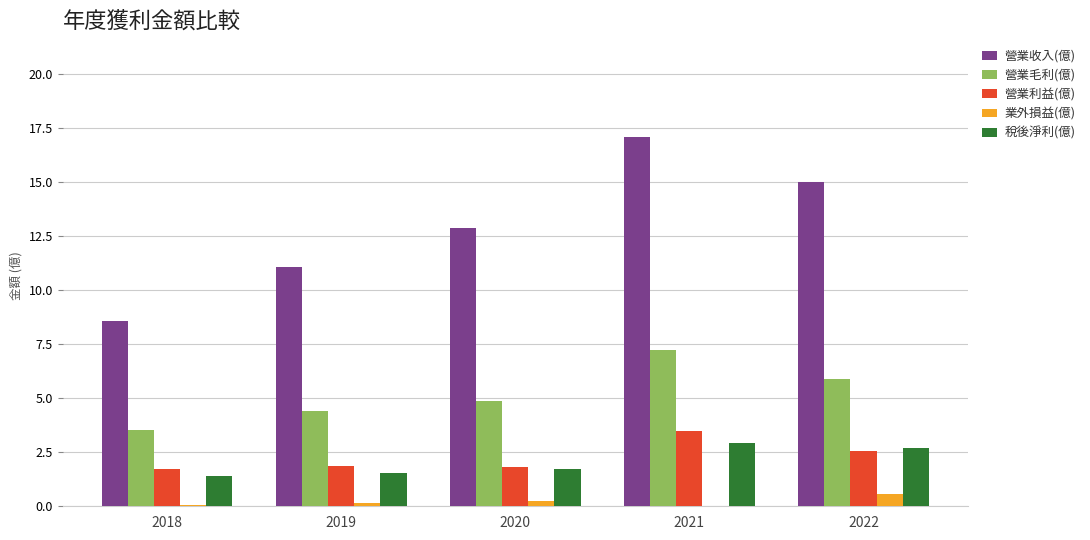

Are the bars grouped side by side (vs. stacked)?

Yes